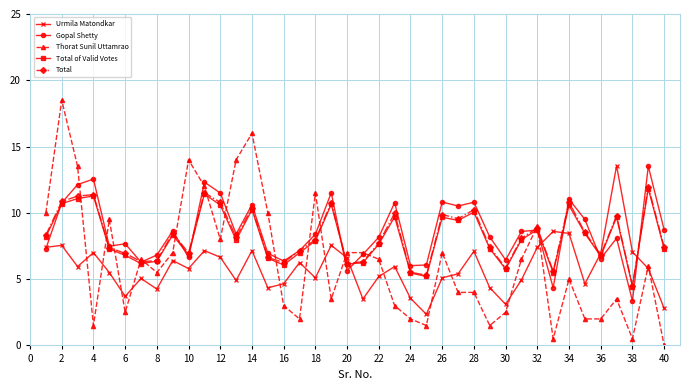

What is the highest value of the Gopal Shetty series?

13.5